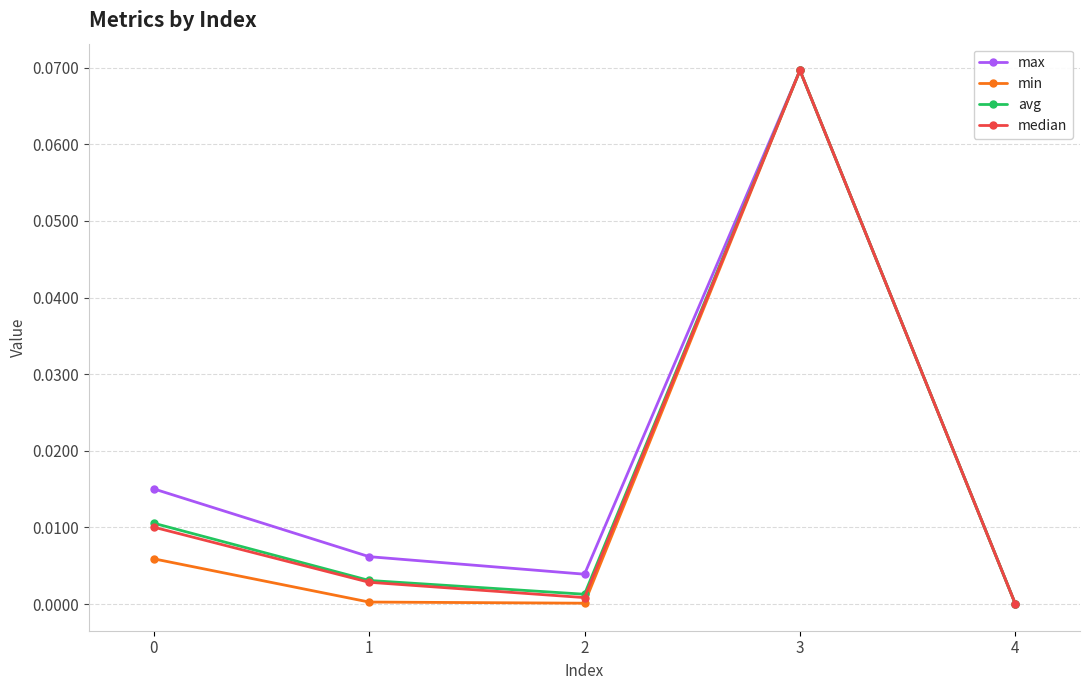

Which category has the highest value in the median series?

3